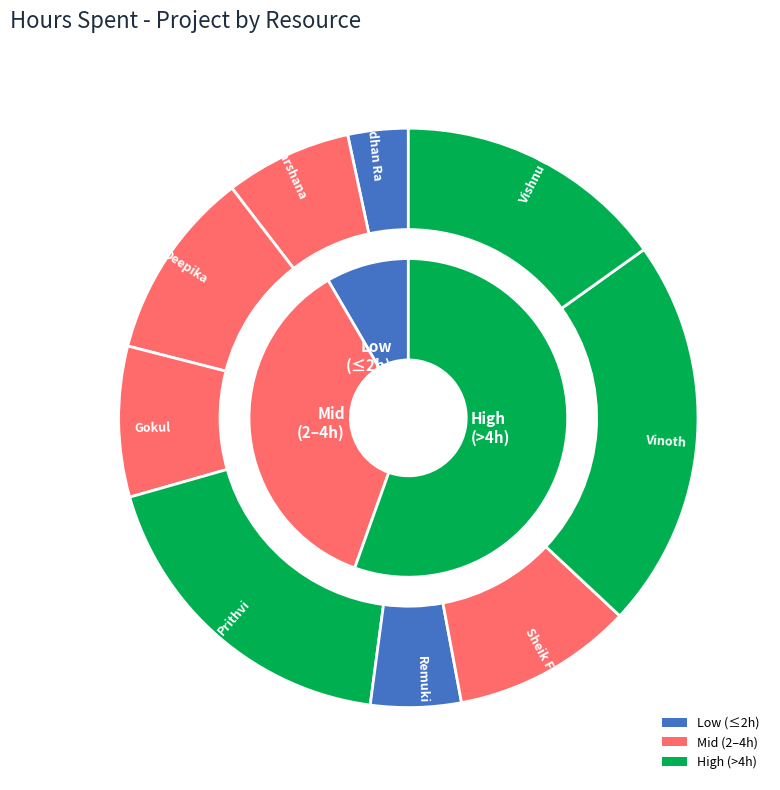

Which has a higher value, Vishnu Prakaash R or Remuki?

Vishnu Prakaash R